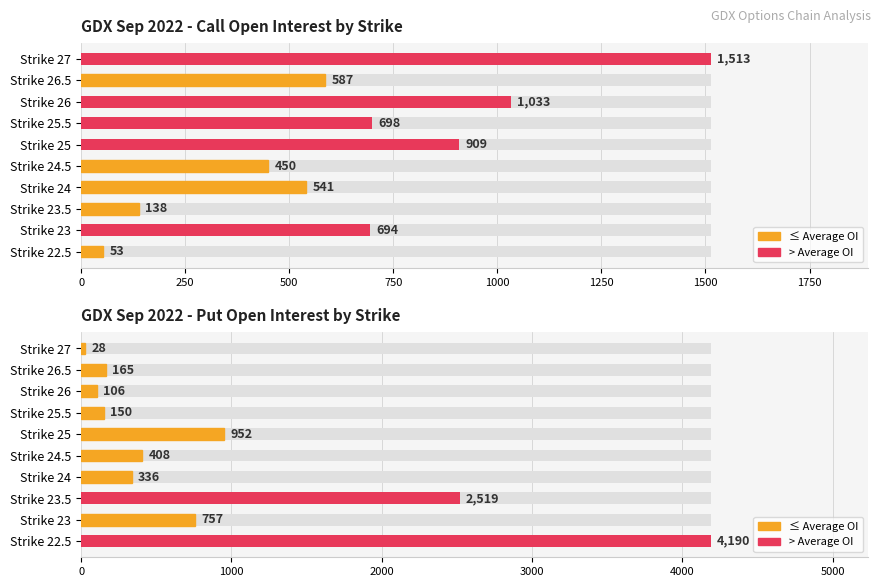

Is it true that Put Open Interest by Strike equals 6 at Strike 27?

False